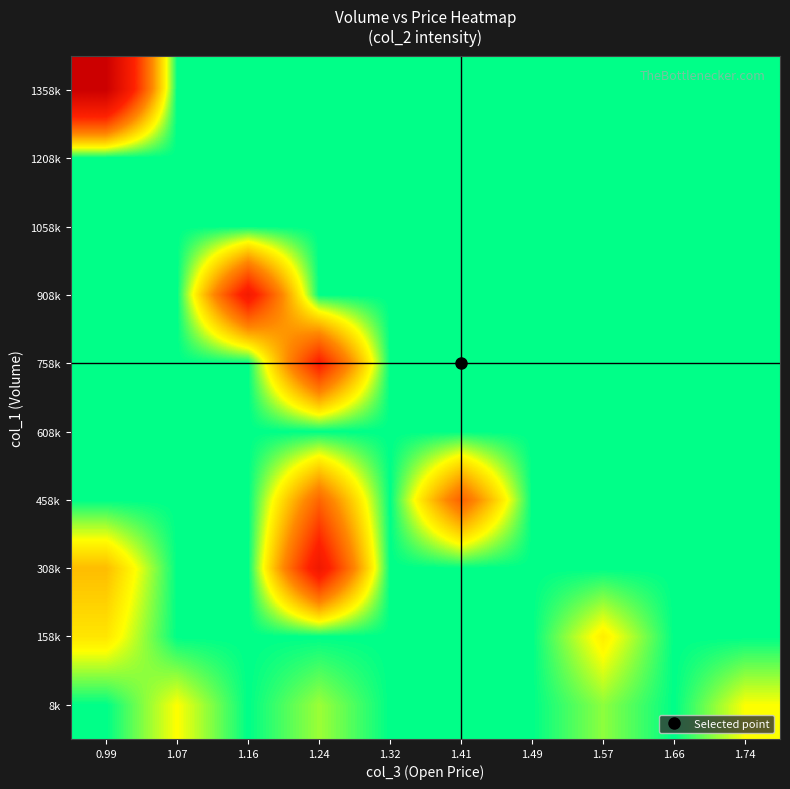

Reading right to left, list all the values displayed in this chart.

8k: 1.74=223910	1.66=0	1.57=125140	1.49=0	1.41=0	1.32=0	1.24=138700	1.16=0	1.07=226790	0.99=0
158k: 1.74=0	1.66=0	1.57=264530	1.49=0	1.41=0	1.32=0	1.24=0	1.16=0	1.07=0	0.99=285610
308k: 1.74=0	1.66=0	1.57=0	1.49=0	1.41=0	1.32=0	1.24=1058180	1.16=0	1.07=0	0.99=389120
458k: 1.74=0	1.66=0	1.57=0	1.49=0	1.41=660870	1.32=0	1.24=645030	1.16=0	1.07=0	0.99=0
608k: 1.74=0	1.66=0	1.57=0	1.49=0	1.41=0	1.32=0	1.24=0	1.16=0	1.07=0	0.99=0
758k: 1.74=0	1.66=0	1.57=0	1.49=0	1.41=0	1.32=0	1.24=932940	1.16=0	1.07=0	0.99=0
908k: 1.74=0	1.66=0	1.57=0	1.49=0	1.41=0	1.32=0	1.24=0	1.16=1015360	1.07=0	0.99=0
1058k: 1.74=0	1.66=0	1.57=0	1.49=0	1.41=0	1.32=0	1.24=0	1.16=0	1.07=0	0.99=0
1208k: 1.74=0	1.66=0	1.57=0	1.49=0	1.41=0	1.32=0	1.24=0	1.16=0	1.07=0	0.99=0
1358k: 1.74=0	1.66=0	1.57=0	1.49=0	1.41=0	1.32=0	1.24=0	1.16=0	1.07=0	0.99=1488220